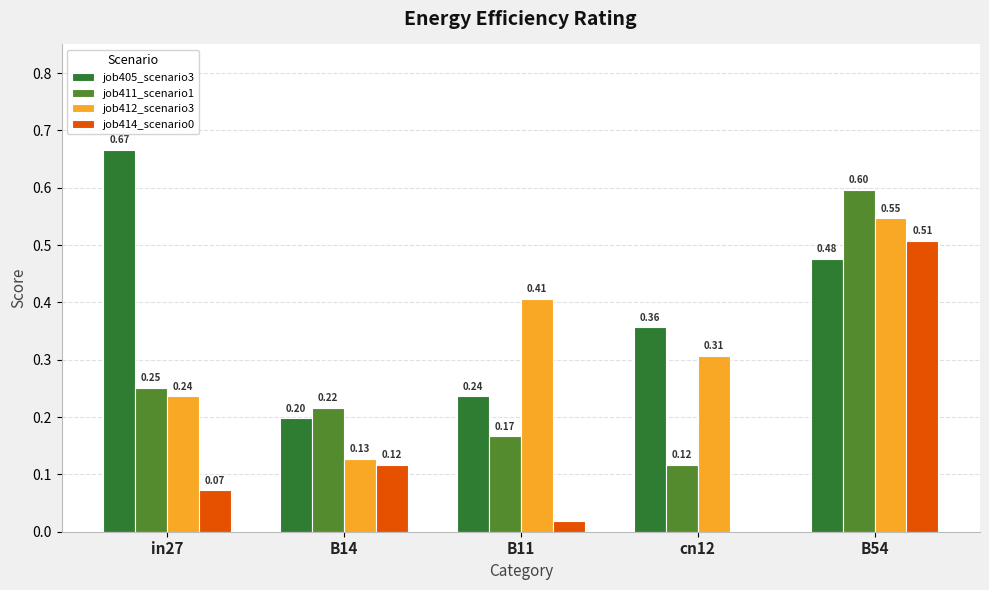

At which category is the sum across all series the highest?

B54